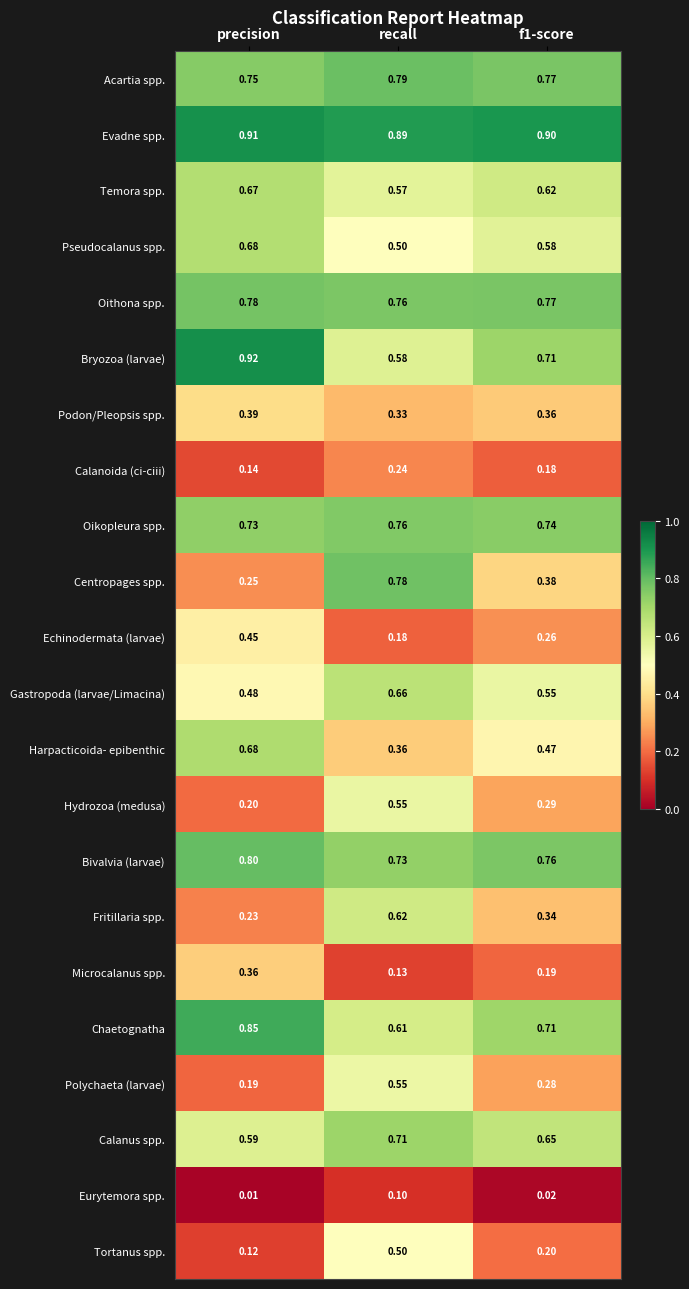

Which series has the widest spread of values?

Centropages spp.